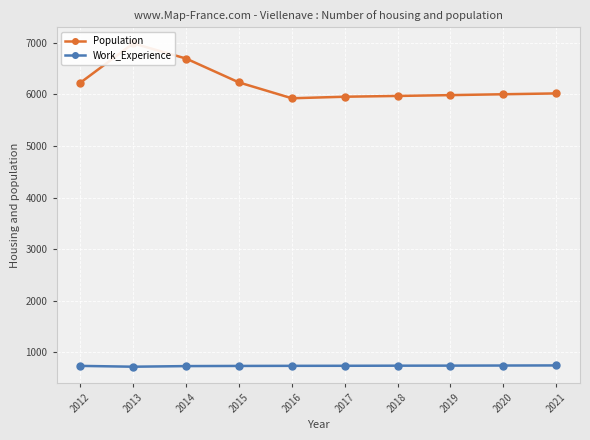

Which series has the largest range (max minus min)?

Population